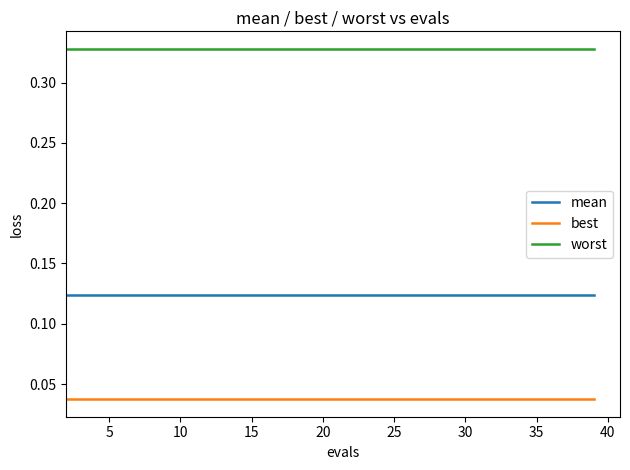

List the series in order of their peak value, lowest first.

best, mean, worst